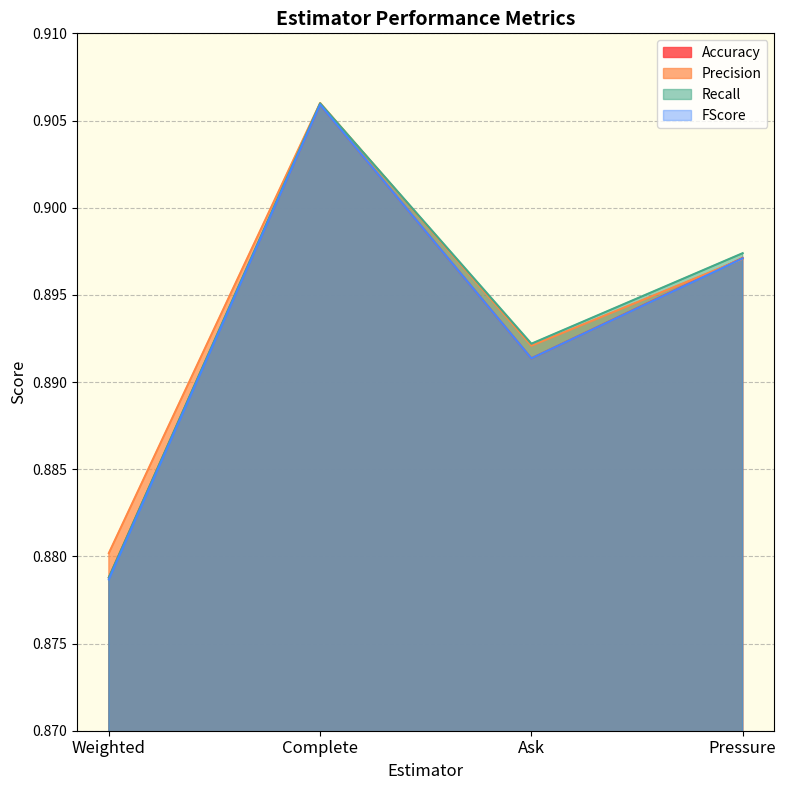

At which category does the chart reach its minimum across all series?

Weighted